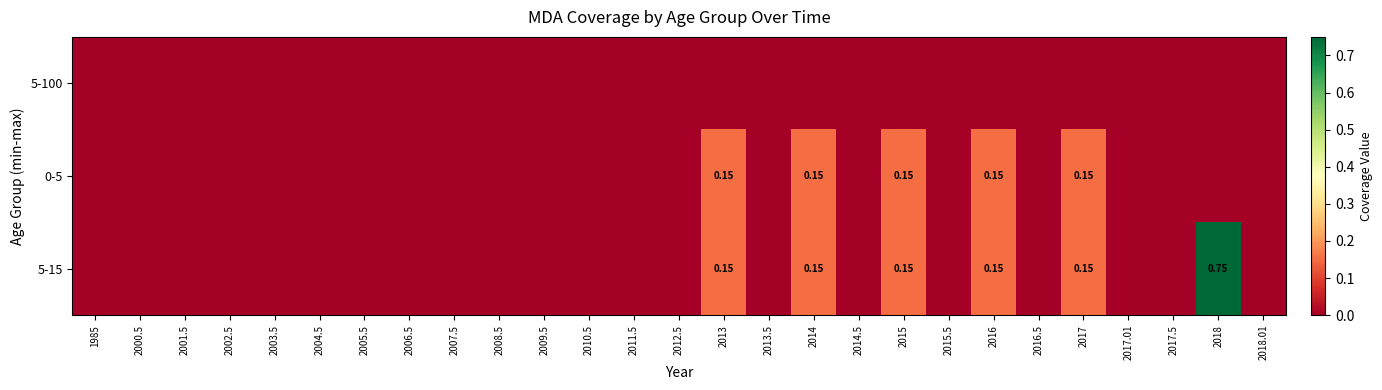

At 2007.5, list the series in order from smallest to largest.

5-100, 0-5, 5-15